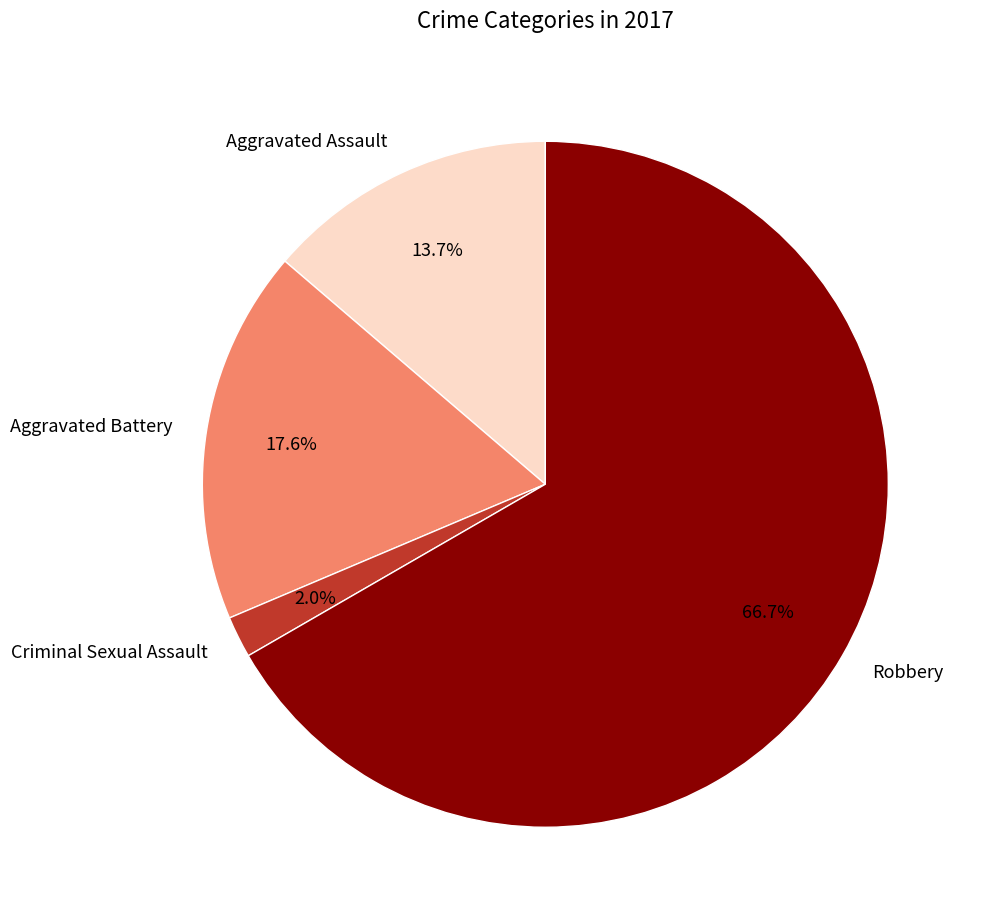

Count the number of slices in the pie.

4